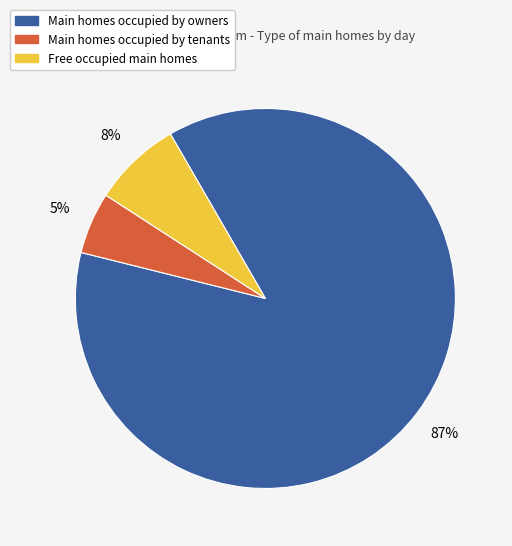

How many segments does this pie chart have?

3